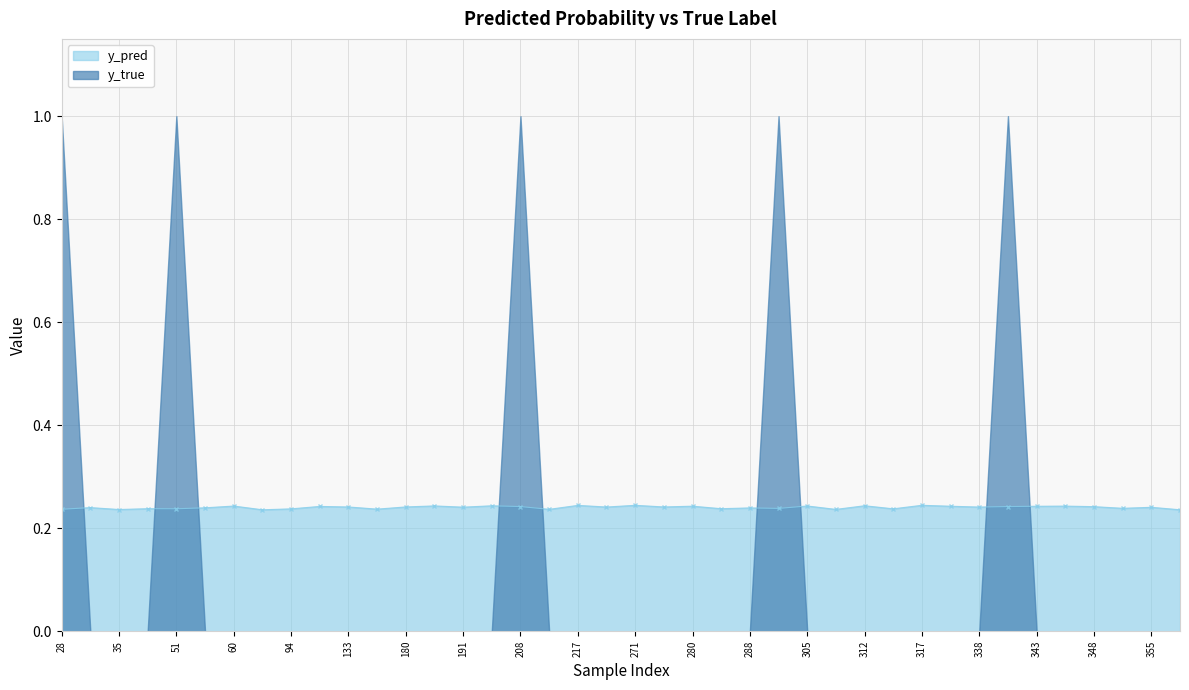

Is it true that the value at 312 is 0.1?

False